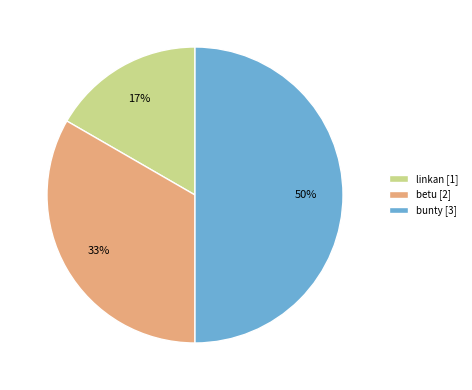

Combined, do linkan [1] and bunty [3] account for over 50%?

Yes